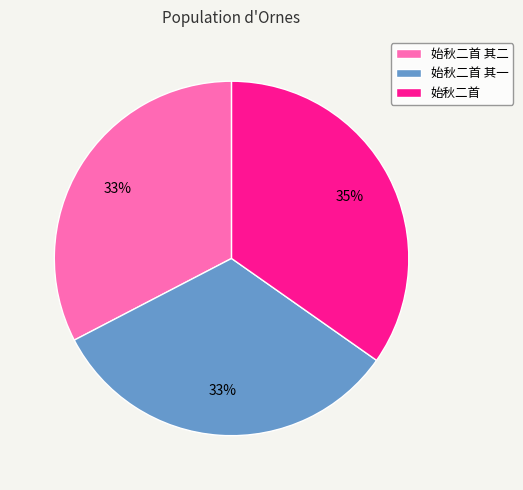

What percentage is the 始秋二首 其二 slice, to the nearest percent?

33%